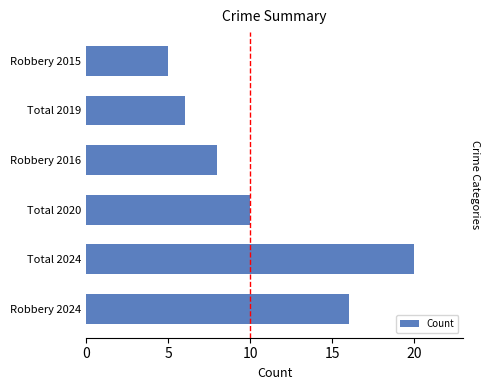

Reading right to left, extract all data points from this chart.

5	6	8	10	20	16